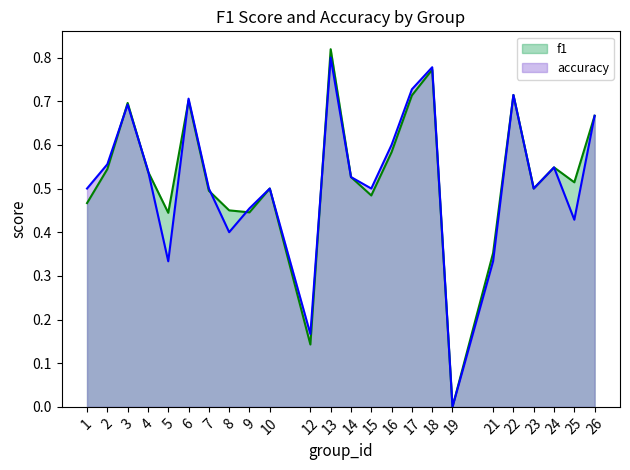

Does the chart have visible grid lines?

No